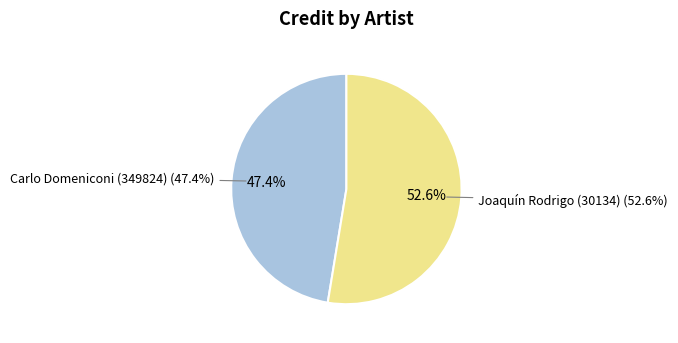

How many segments does this pie chart have?

2